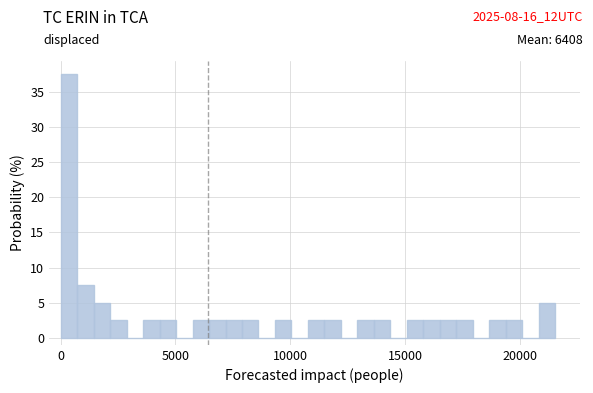

Read against the x-axis, roughly where is the centre of the tallest bar?

500